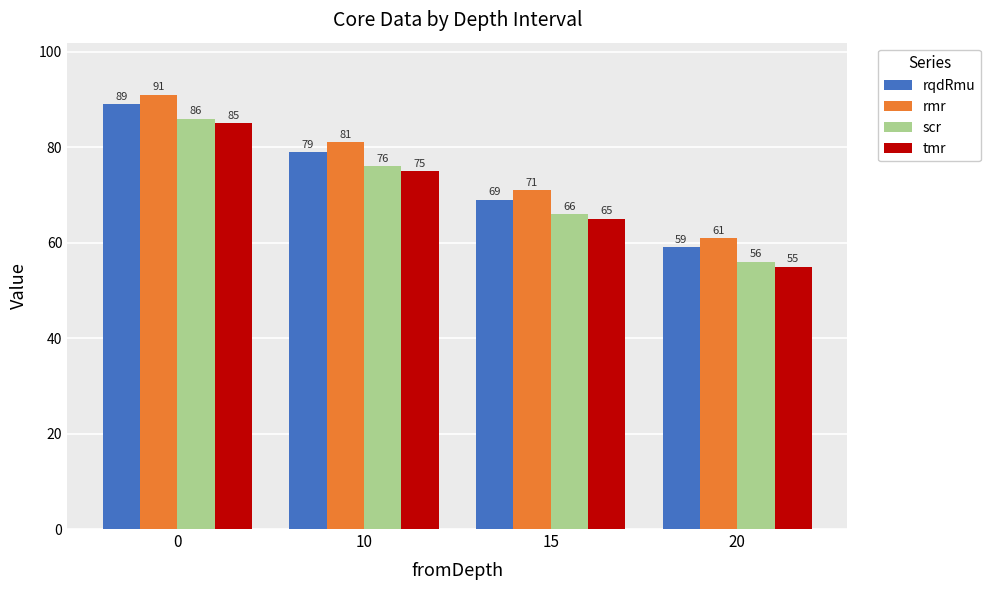

What is the difference between the second highest and minimum values in the scr series?

20